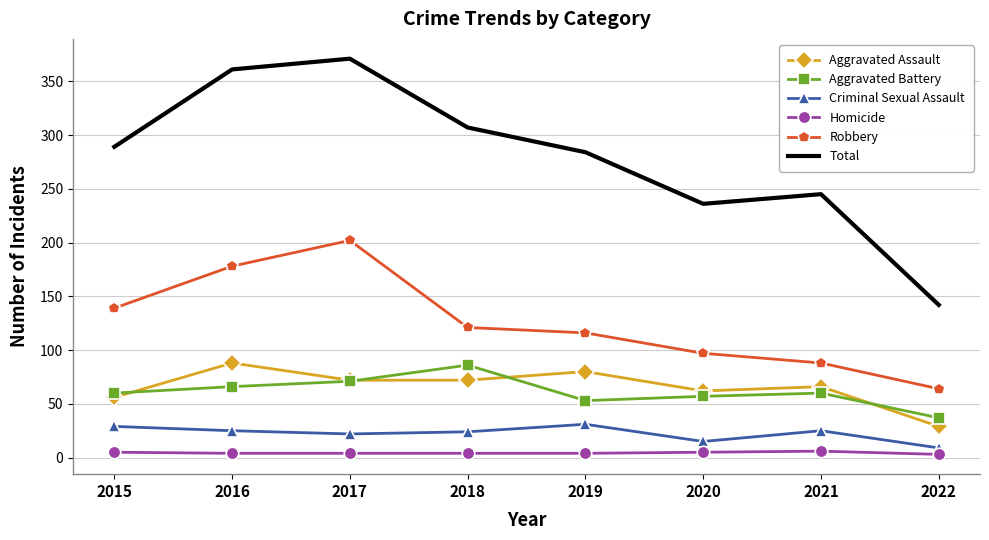

What is the difference between the maximum and minimum values in the Criminal Sexual Assault series?

22